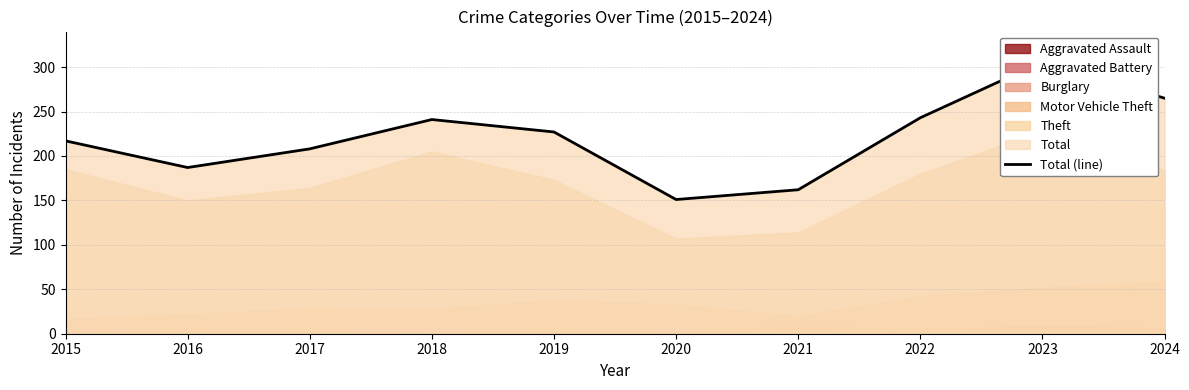

Rank the categories by value from lowest to highest.

2020, 2021, 2016, 2017, 2015, 2019, 2018, 2022, 2024, 2023